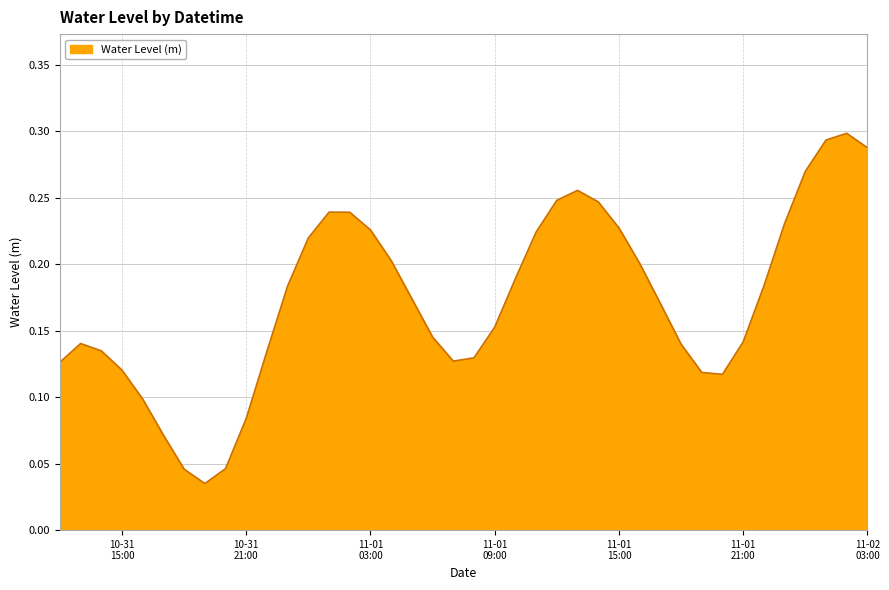

What is the difference between the maximum and minimum values?

0.3